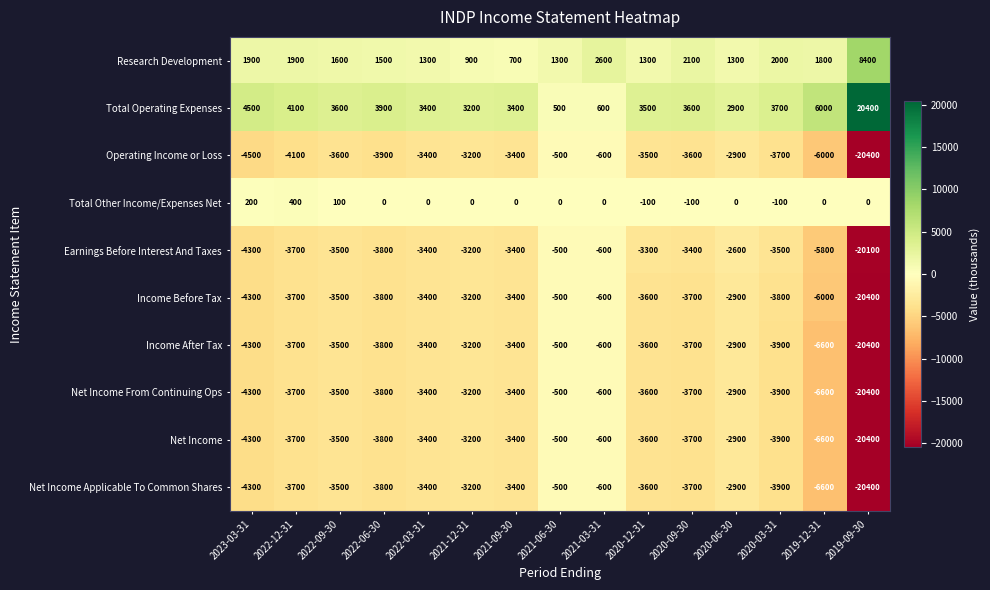

What is the average value of the Research Development series?

2040